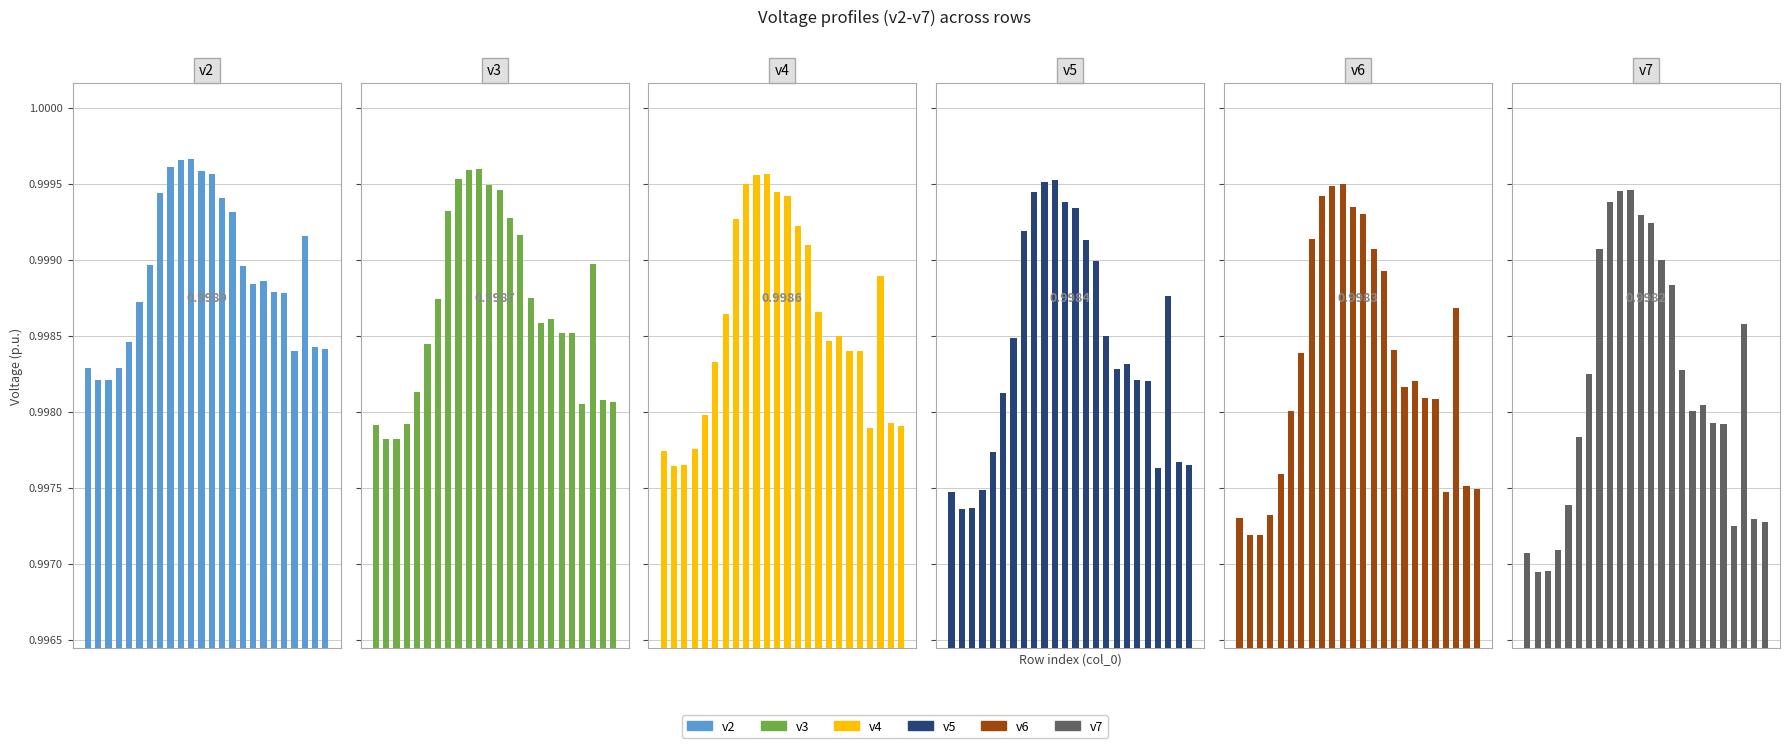

Rank the categories by v4 value from lowest to highest.

1, 2, 0, 3, 20, 23, 22, 4, 5, 19, 18, 16, 17, 6, 15, 21, 14, 13, 7, 12, 11, 8, 9, 10